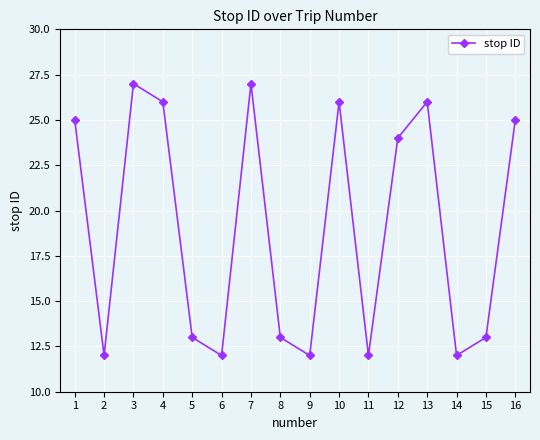

Count the number of categories in the chart.

16